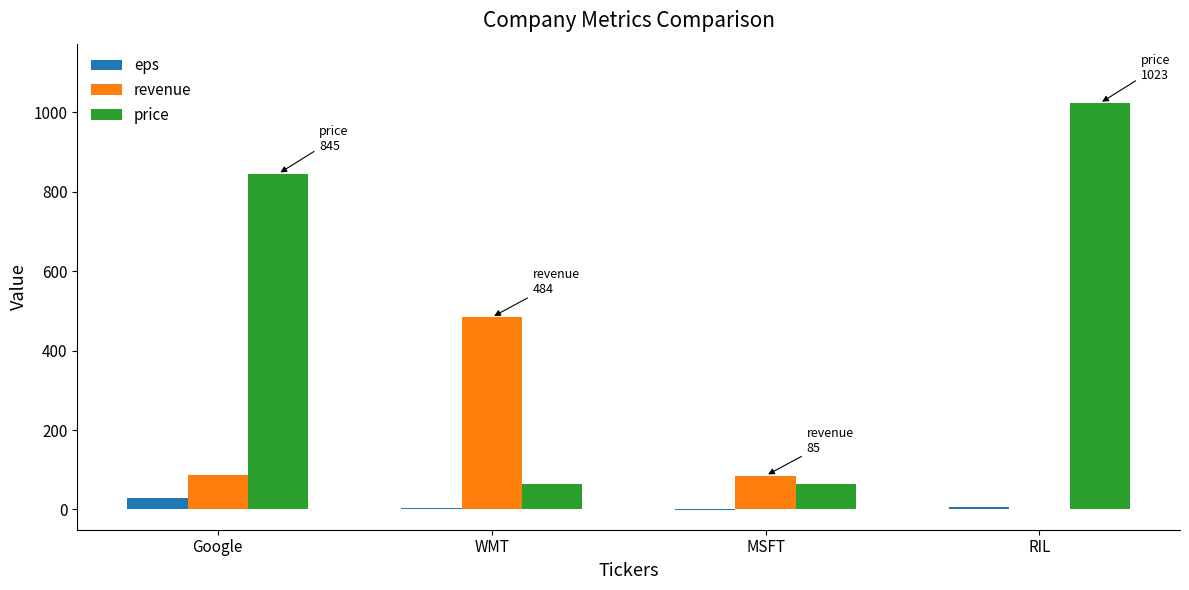

Which series has the largest total across all categories?

price